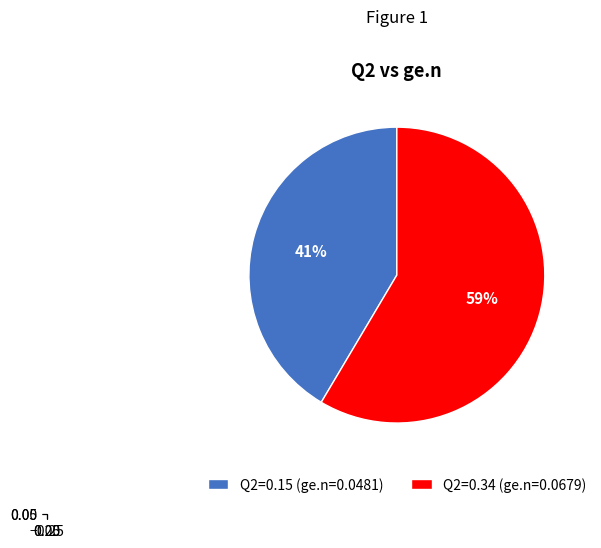

To the nearest percent, what portion does 0.34 represent?

59%